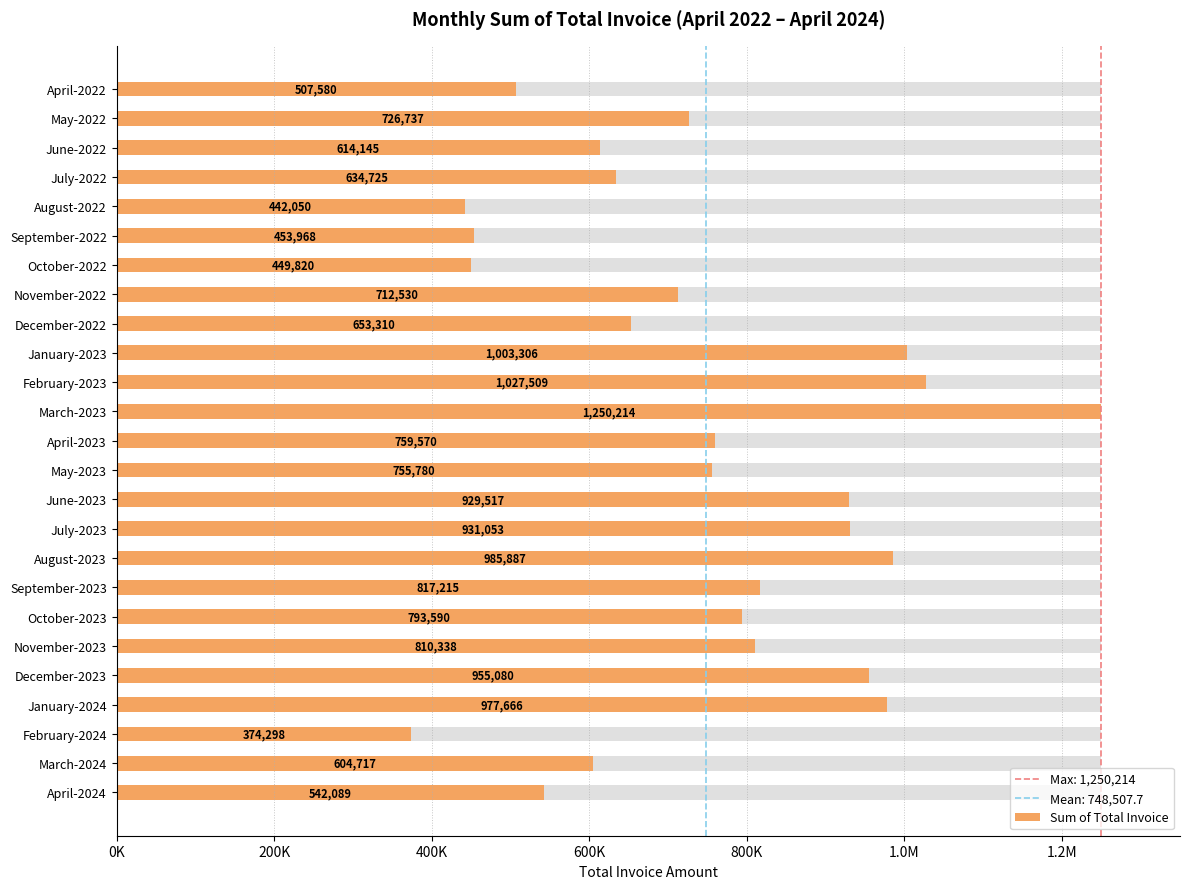

What is the smallest value displayed?

374297.7